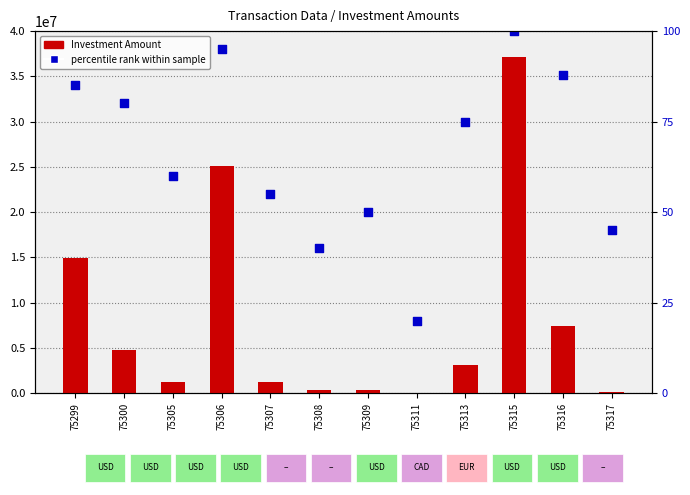

Which series has the largest total across all categories?

percentile rank within sample